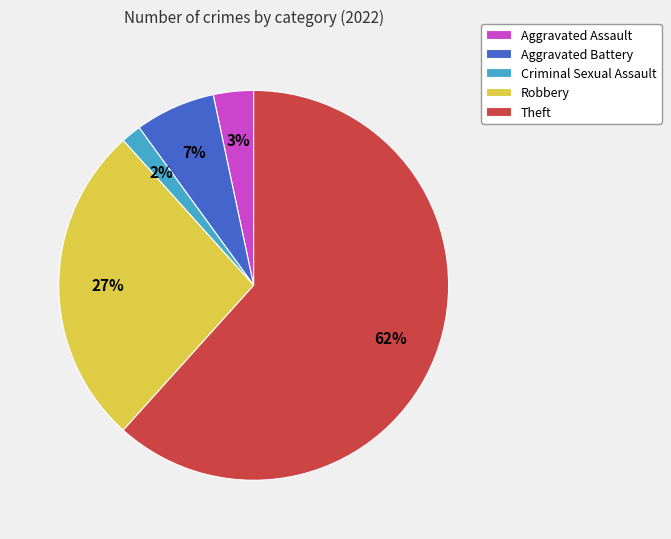

The Aggravated Assault slice represents 3% of the pie. True or false?

True